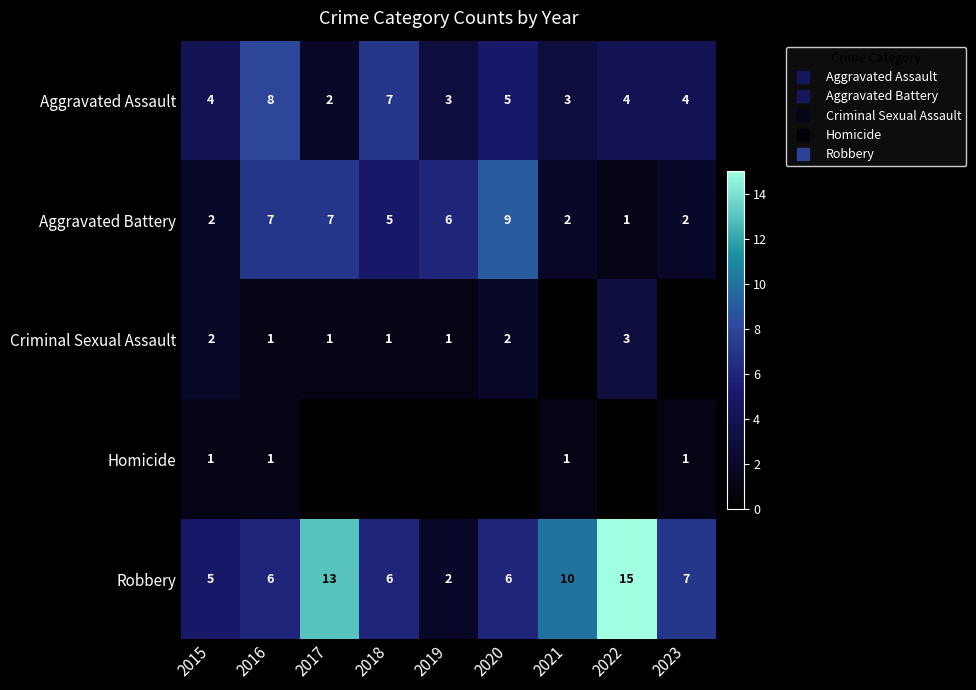

At which category is the sum across all series the highest?

2016